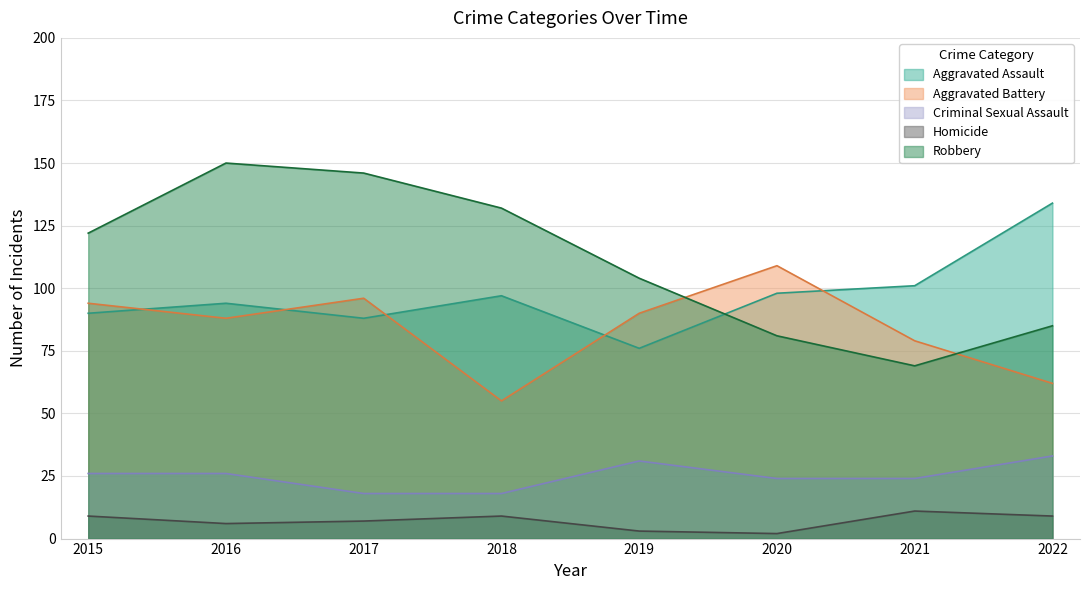

The Robbery series shows 85 at 2022. True or false?

True